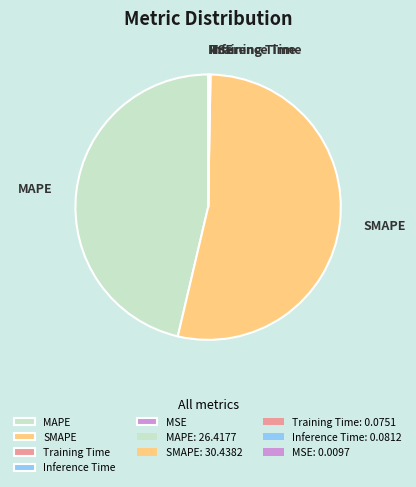

What is the largest slice in the pie chart?

SMAPE